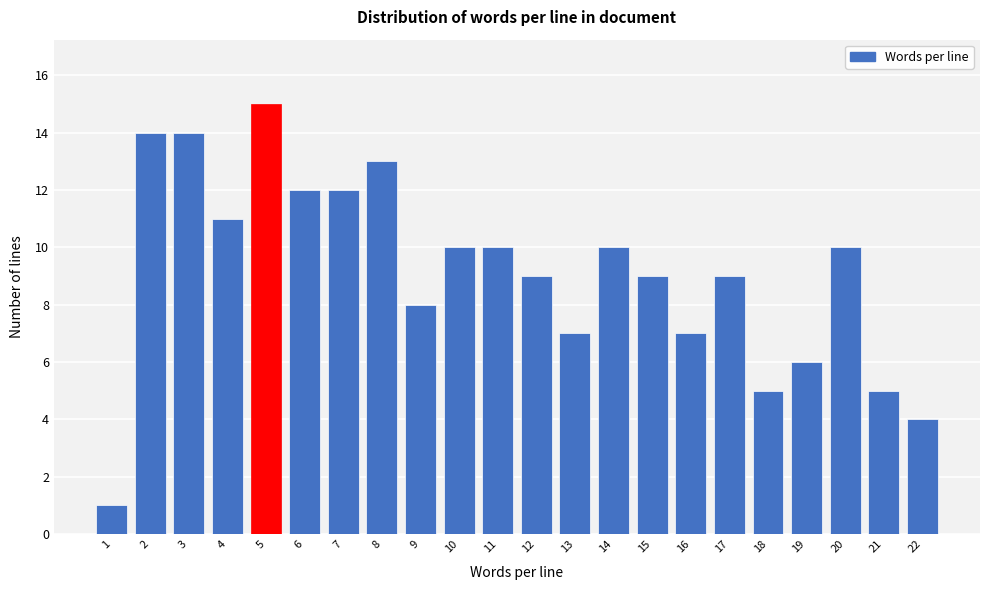

Reading right to left, what are all the values shown in this chart?

22=4	21=5	20=10	19=6	18=5	17=9	16=7	15=9	14=10	13=7	12=9	11=10	10=10	9=8	8=13	7=12	6=12	5=15	4=11	3=14	2=14	1=1